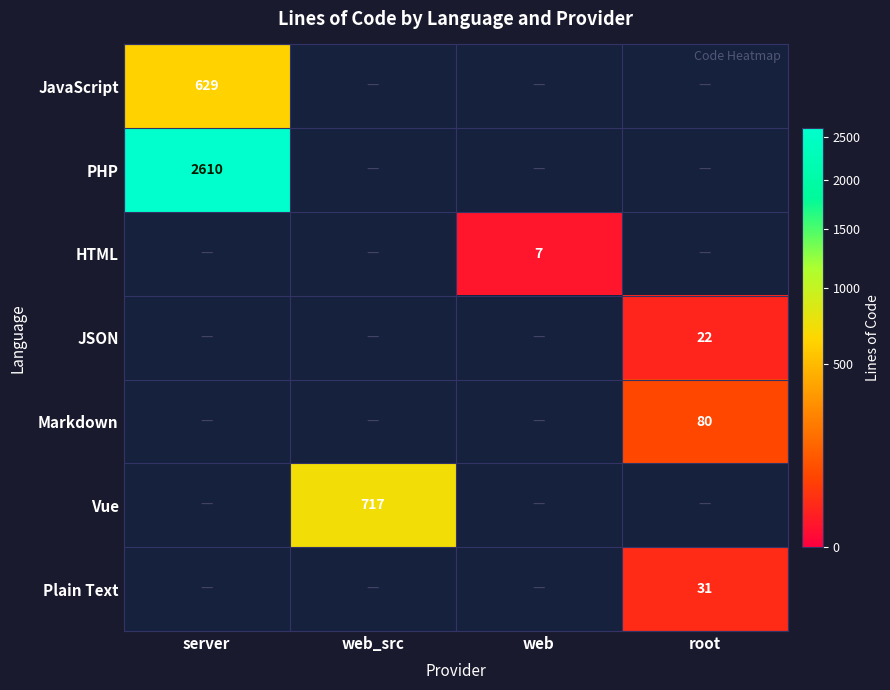

Is the value of PHP at server greater than the value of Vue at web_src?

Yes